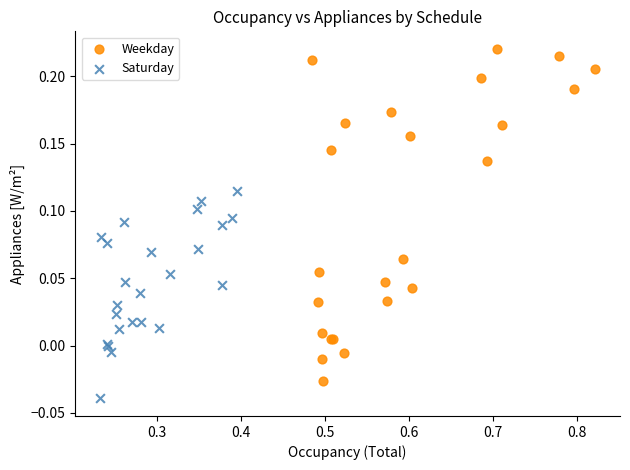

Which series reaches the minimum Y coordinate?

Saturday